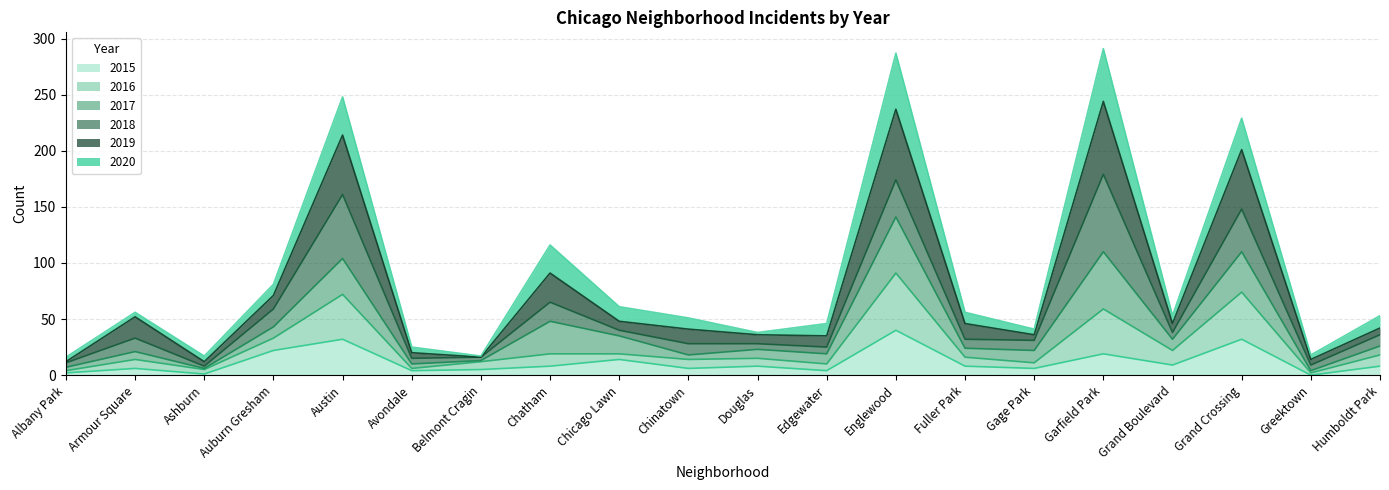

At which label does 2015 reach its peak?

Englewood